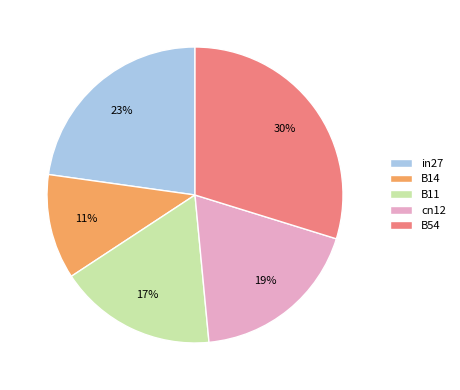

Combined, do B54 and B11 account for over 50%?

No